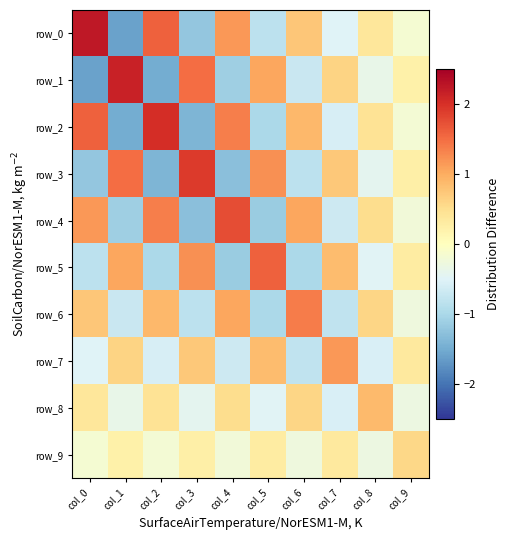

What is the total value across all series at col_9?

0.5